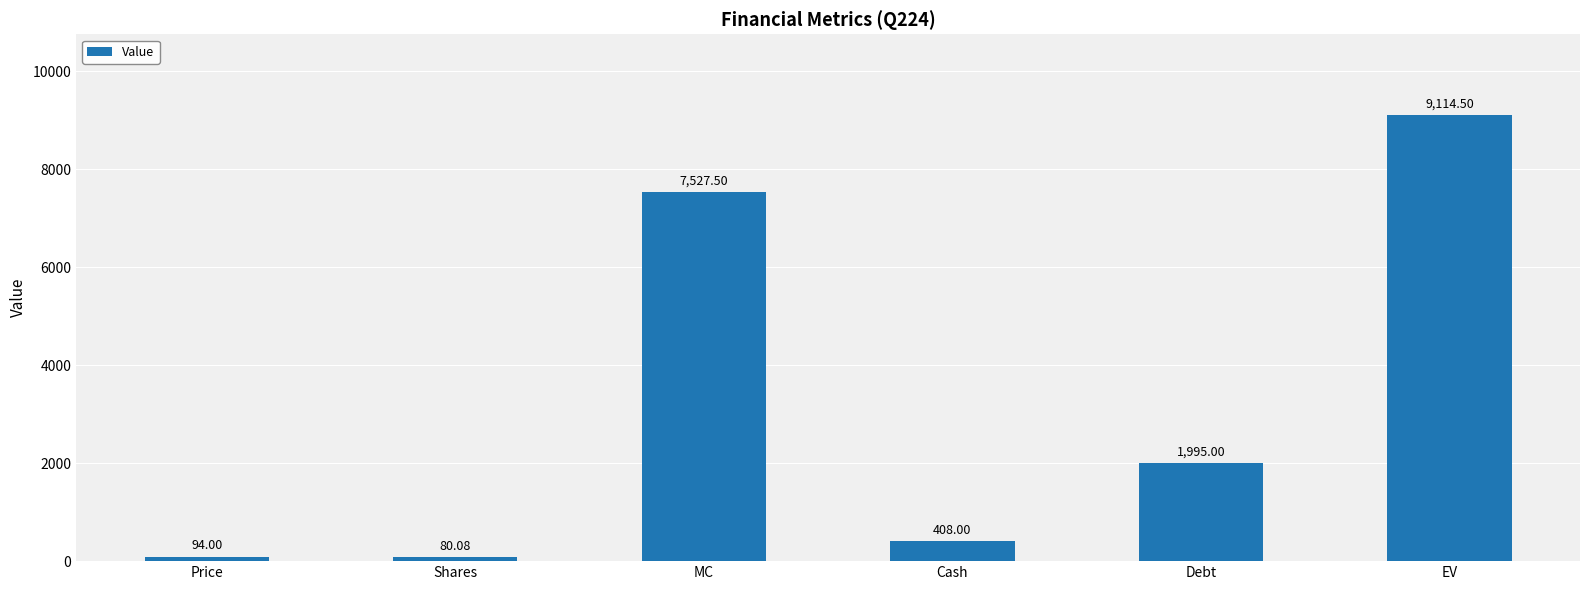

Are the bars horizontal?

No